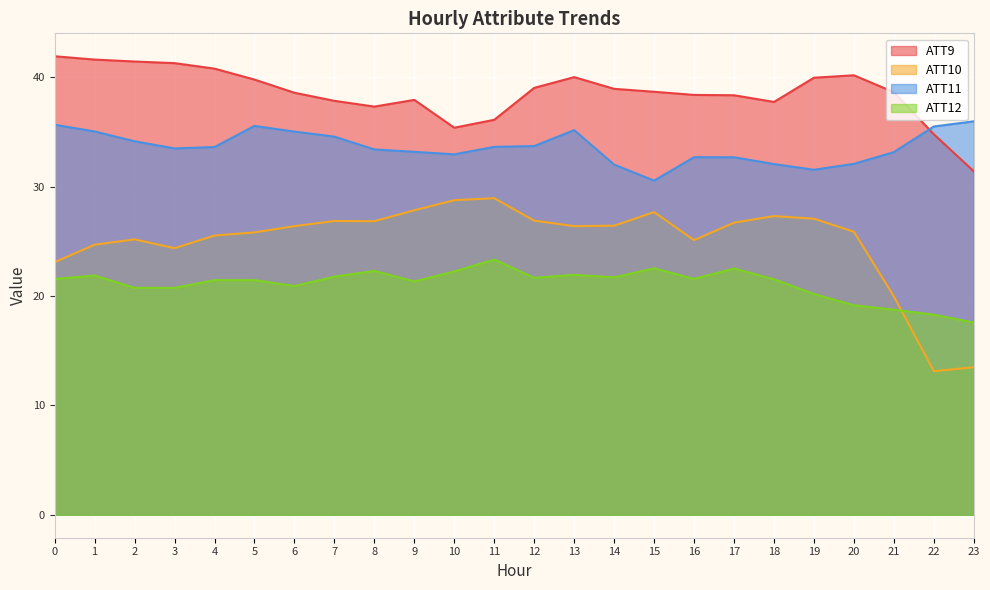

What is the sum of all ATT10 values?

600.1